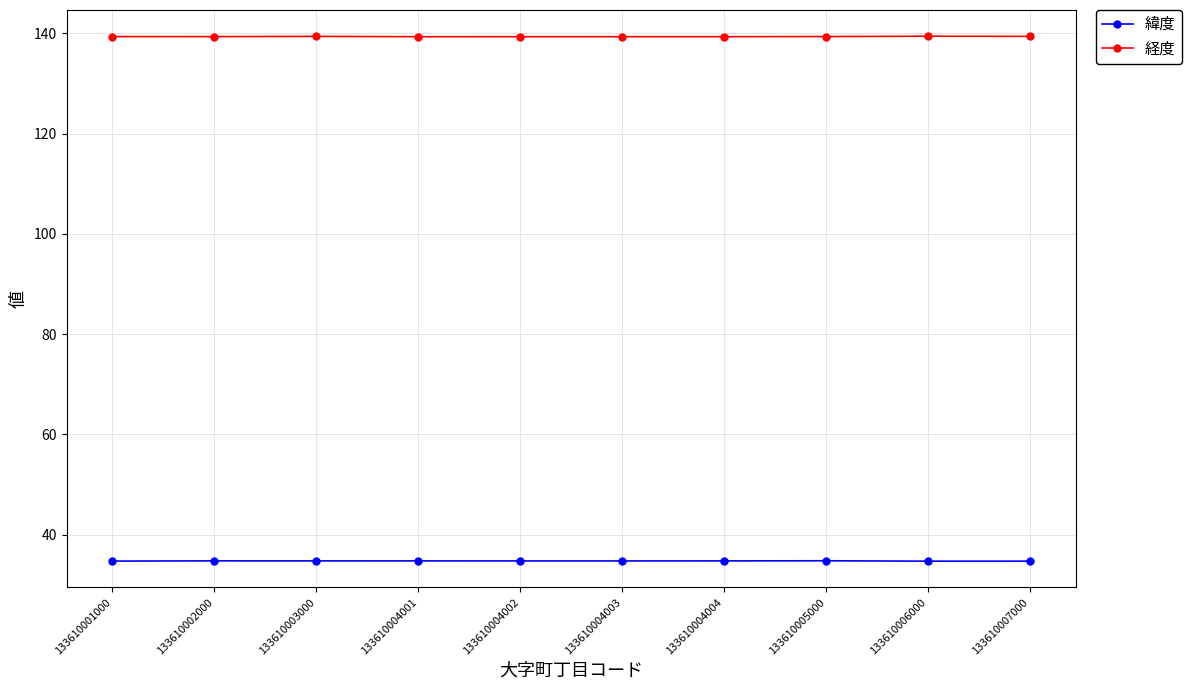

At 133610001000, list the series in order from smallest to largest.

緯度, 経度